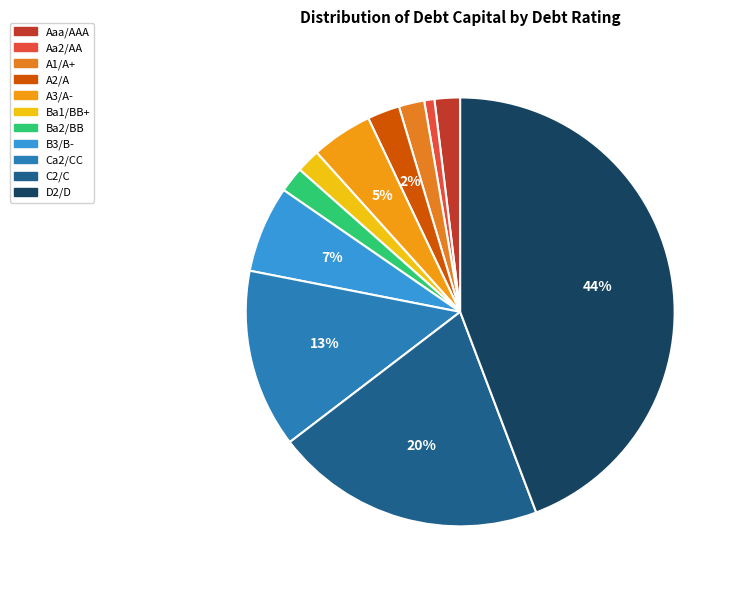

The Ba1/BB+ slice represents 15% of the pie. True or false?

False